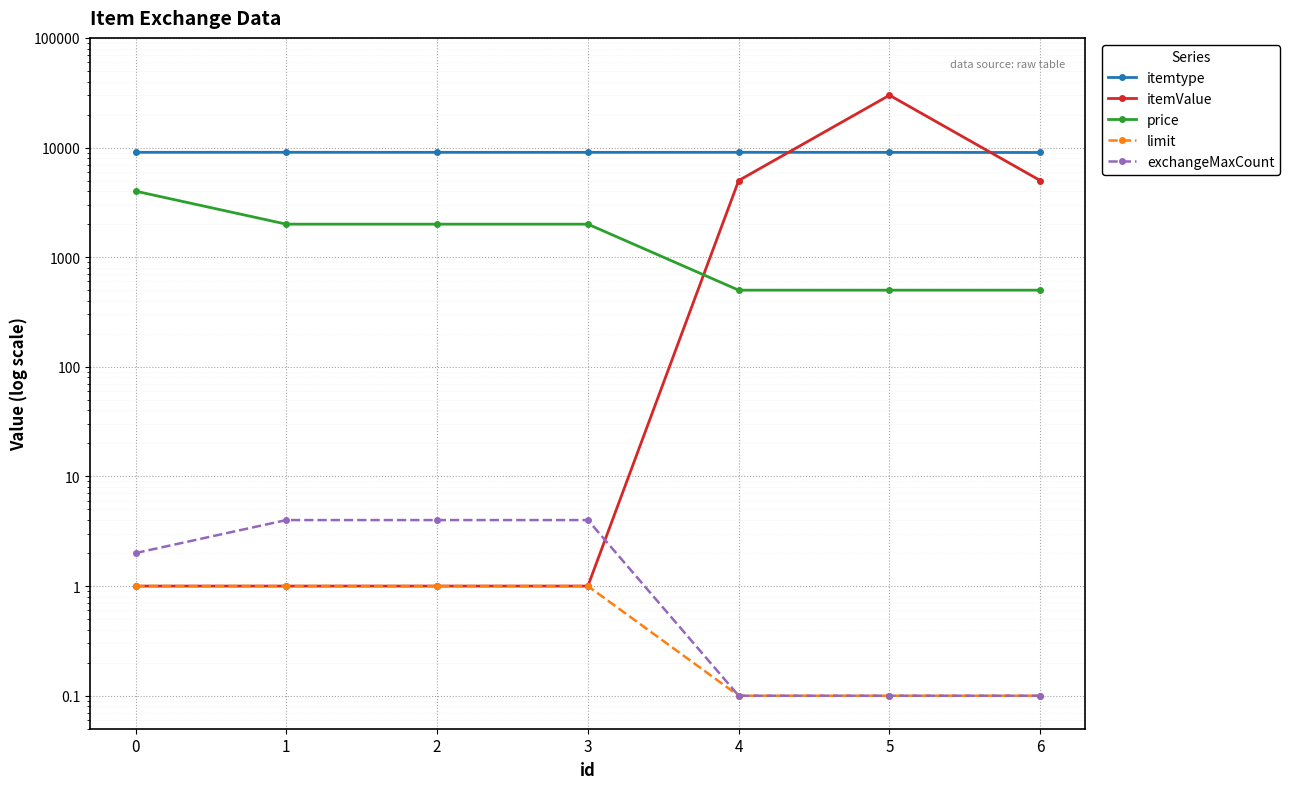

Where is itemtype nearest to the value 9027?

5